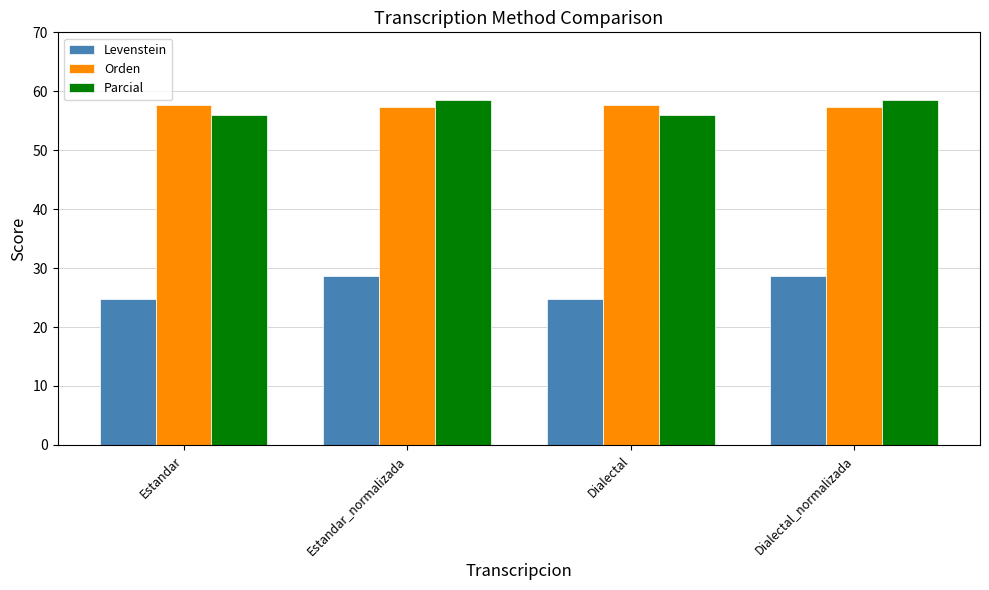

What position from the left is Estandar?

1